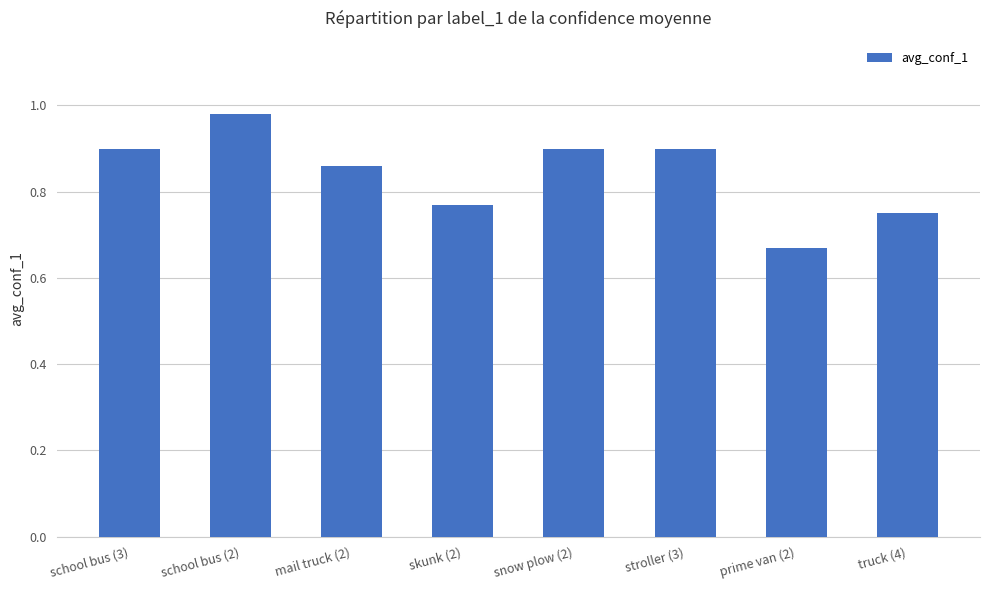

Which has a higher value, mail truck (2) or school bus (3)?

school bus (3)